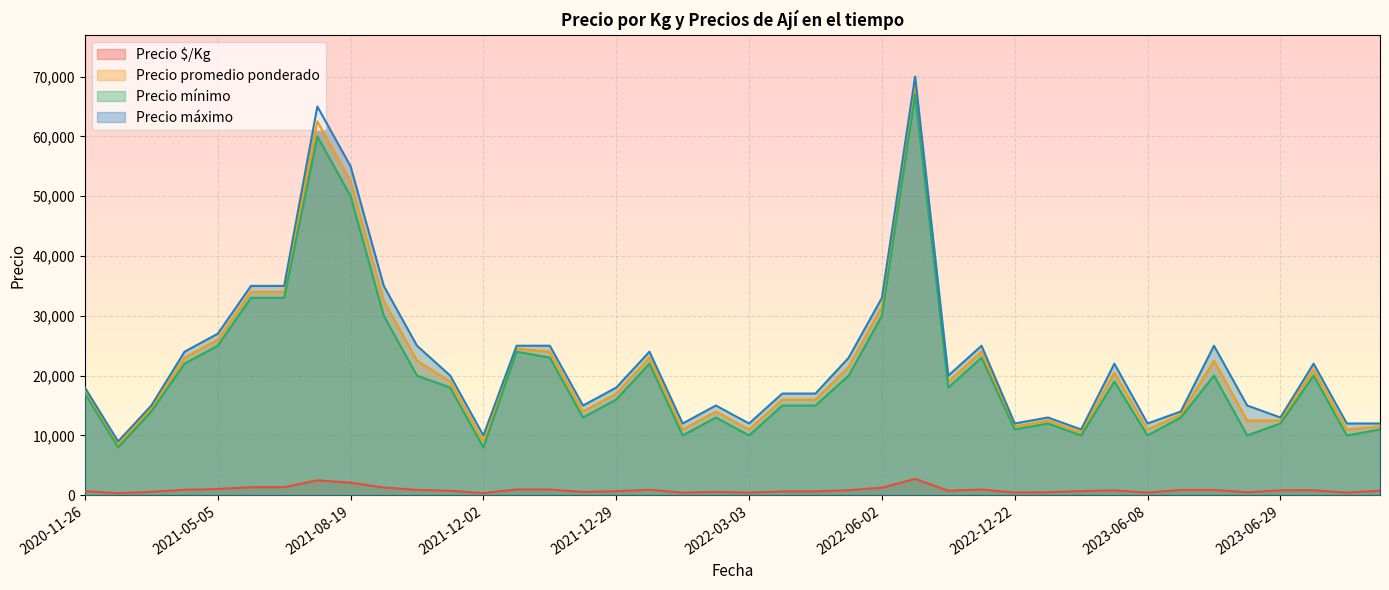

What is the maximum value for Precio máximo?

70000